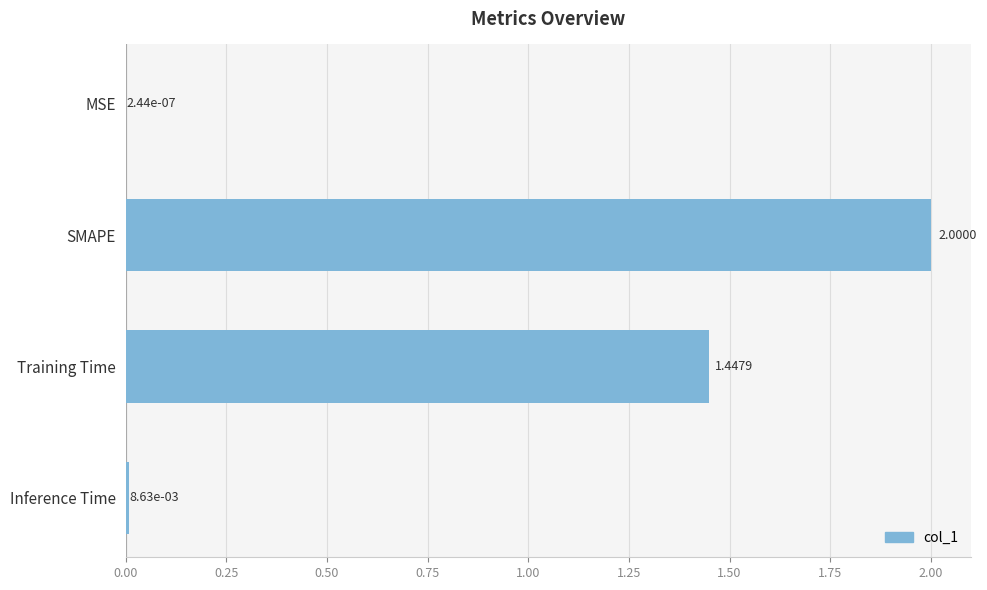

Between Inference Time and Training Time, which is larger?

Training Time